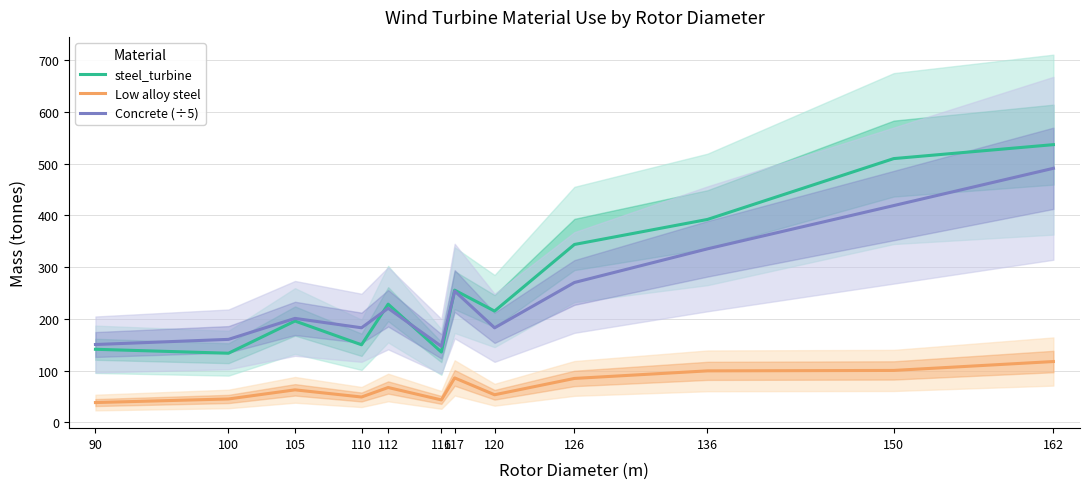

What is the smallest value displayed?

38.2